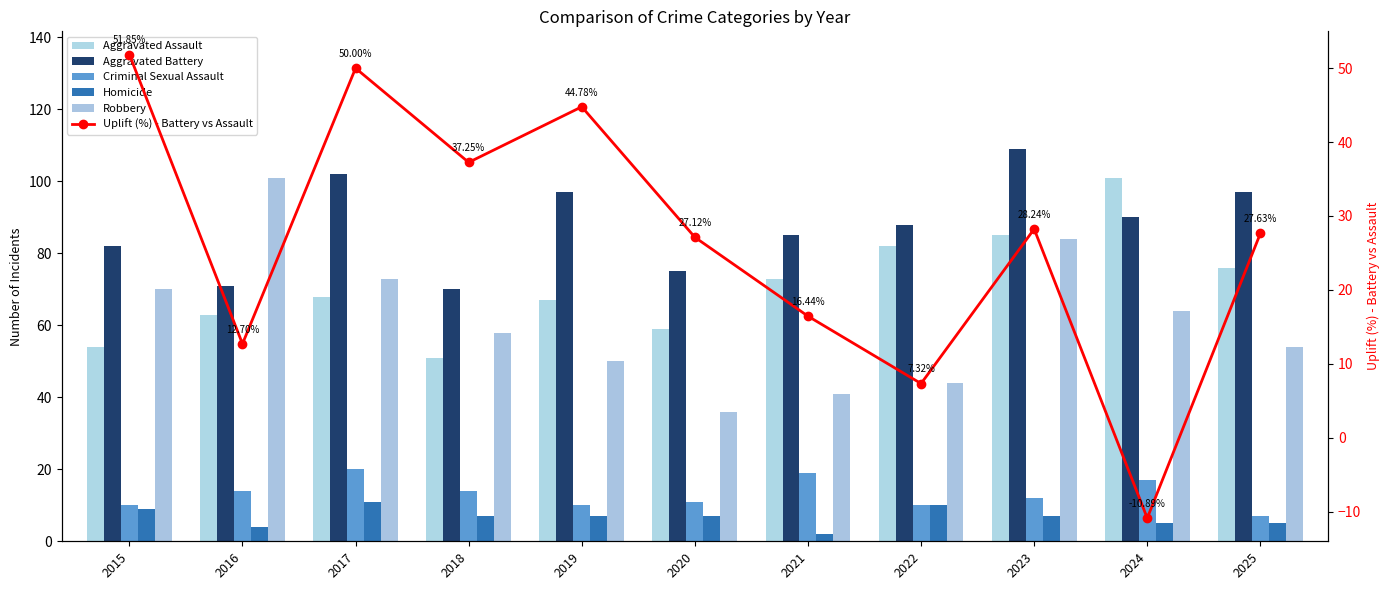

What is the minimum value for Aggravated Assault?

51.0